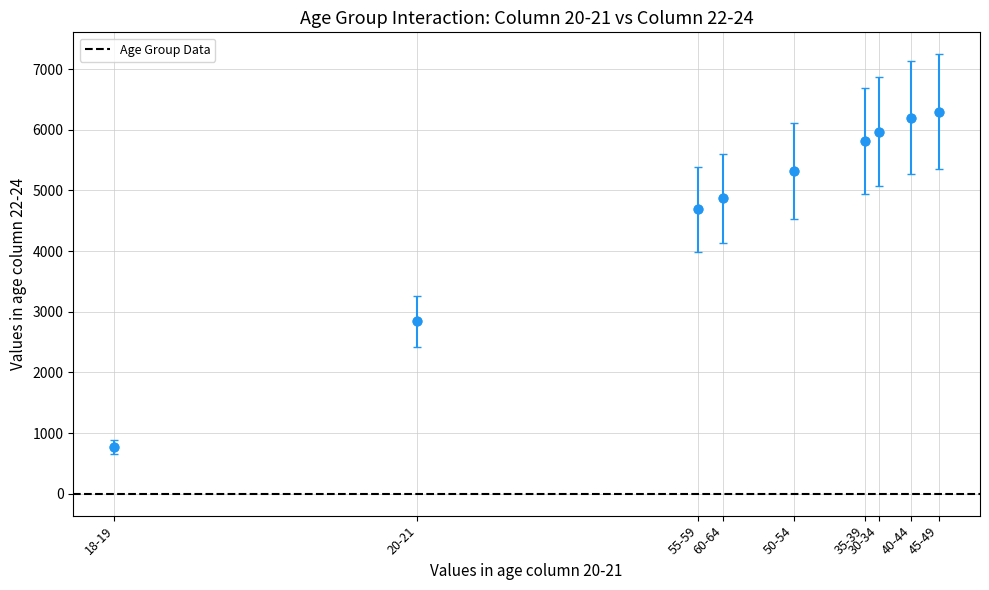

What Y value in the scatter plot is closest to 3532?

2840